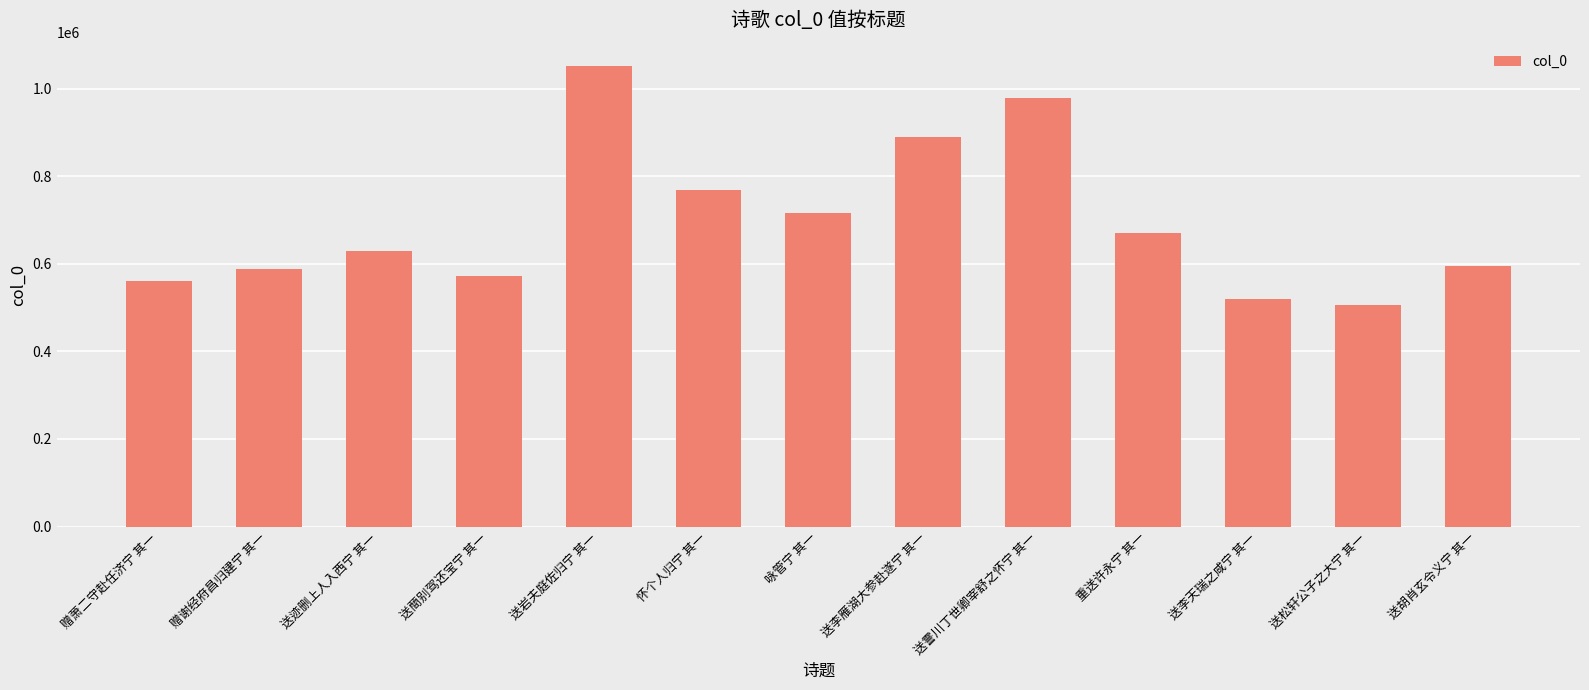

What is the average value?

695551